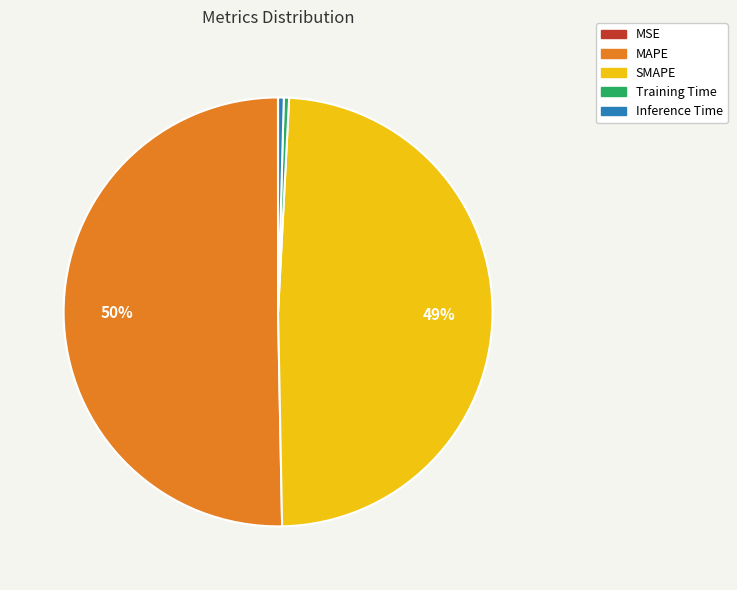

Do Inference Time and SMAPE together represent more than half of the pie?

No